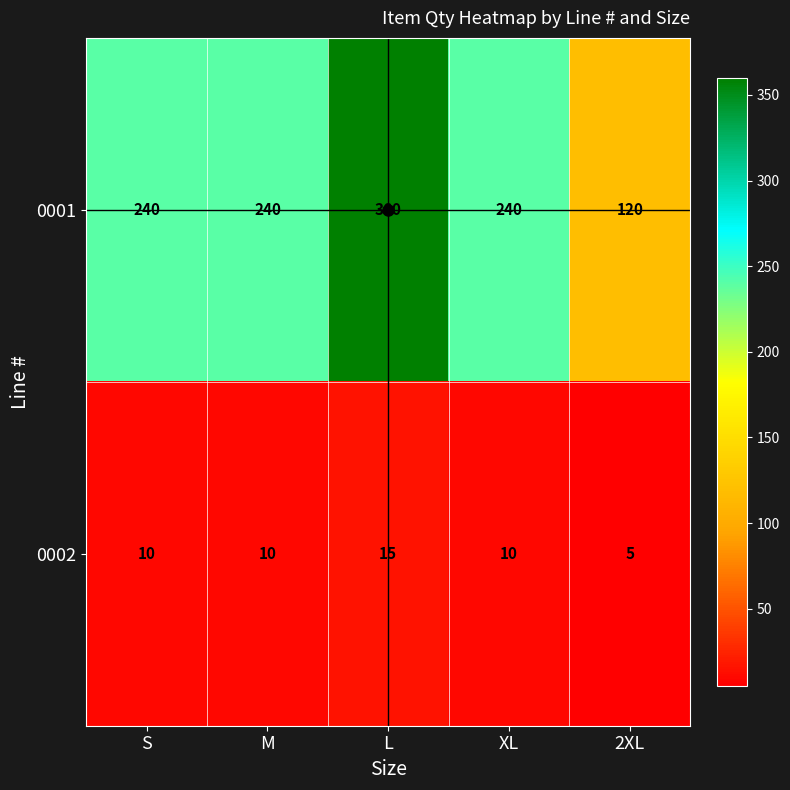

List the series in order of their peak value, lowest first.

0002, 0001